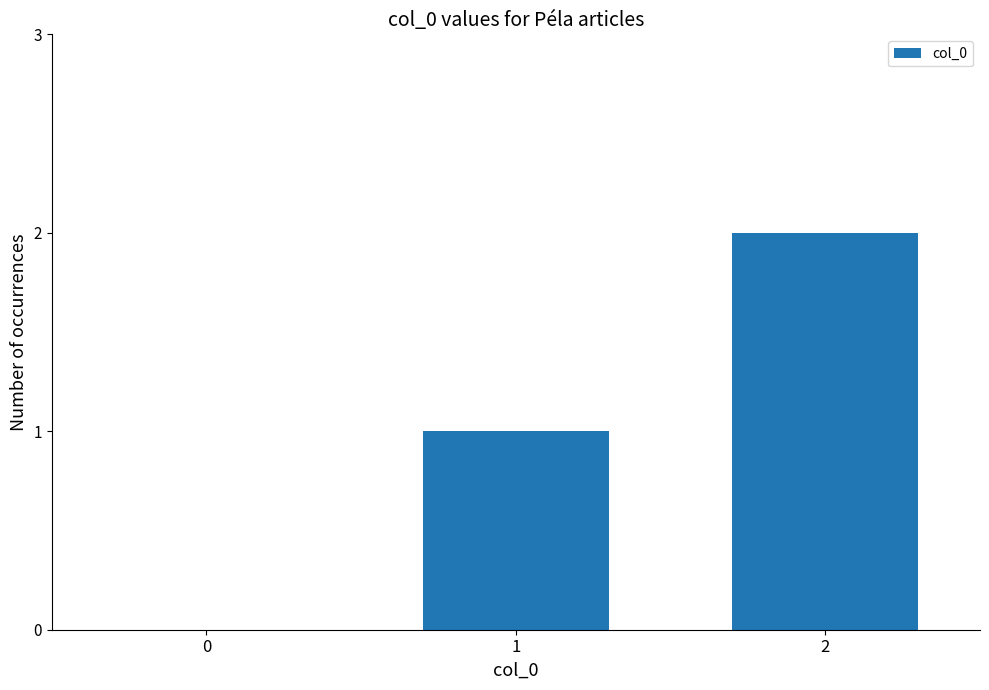

Are the bars horizontal?

No